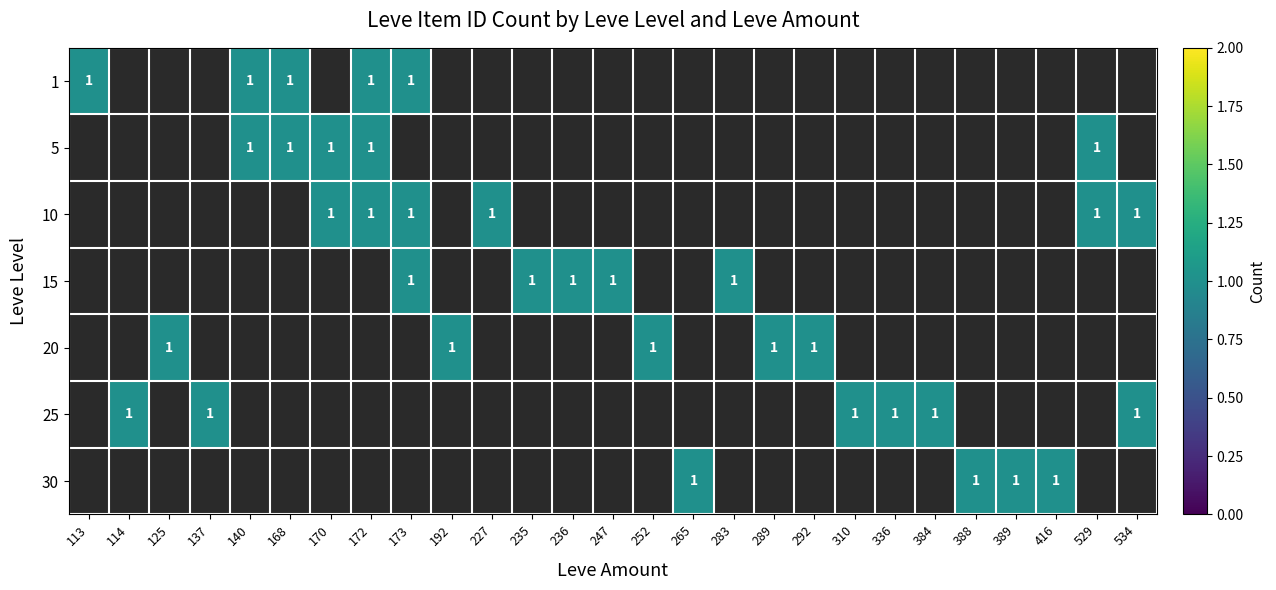

Count the 15 values in the range 0 to 1.

5